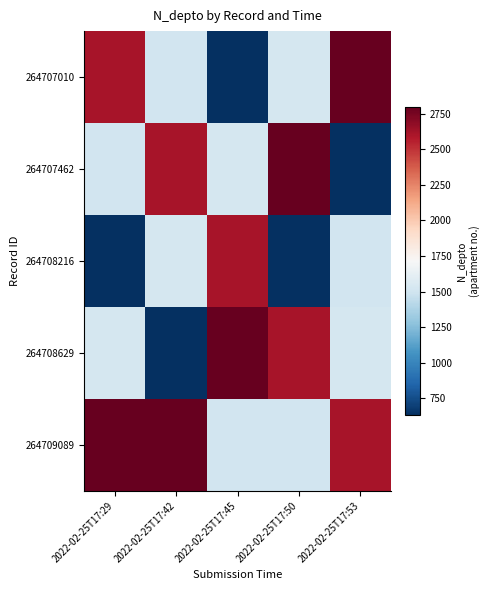

At 2022-02-25T17:45, list the series in order from largest to smallest.

264708629, 264708216, 264707462, 264709089, 264707010